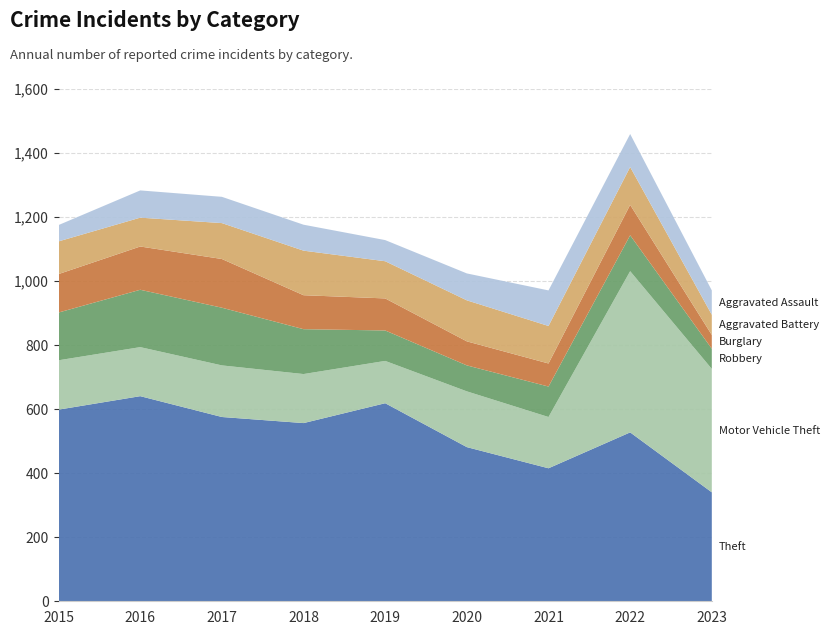

Reading right to left, extract all data points from this chart.

Theft: 2023=340	2022=527	2021=415	2020=481	2019=618	2018=556	2017=575	2016=640	2015=598
Motor Vehicle Theft: 2023=385	2022=503	2021=160	2020=174	2019=132	2018=153	2017=161	2016=153	2015=154
Robbery: 2023=63	2022=112	2021=95	2020=81	2019=95	2018=140	2017=180	2016=179	2015=149
Burglary: 2023=43	2022=95	2021=72	2020=75	2019=100	2018=106	2017=152	2016=135	2015=120
Aggravated Battery: 2023=63	2022=118	2021=117	2020=128	2019=116	2018=139	2017=112	2016=90	2015=102
Aggravated Assault: 2023=76	2022=103	2021=111	2020=84	2019=66	2018=81	2017=82	2016=85	2015=51